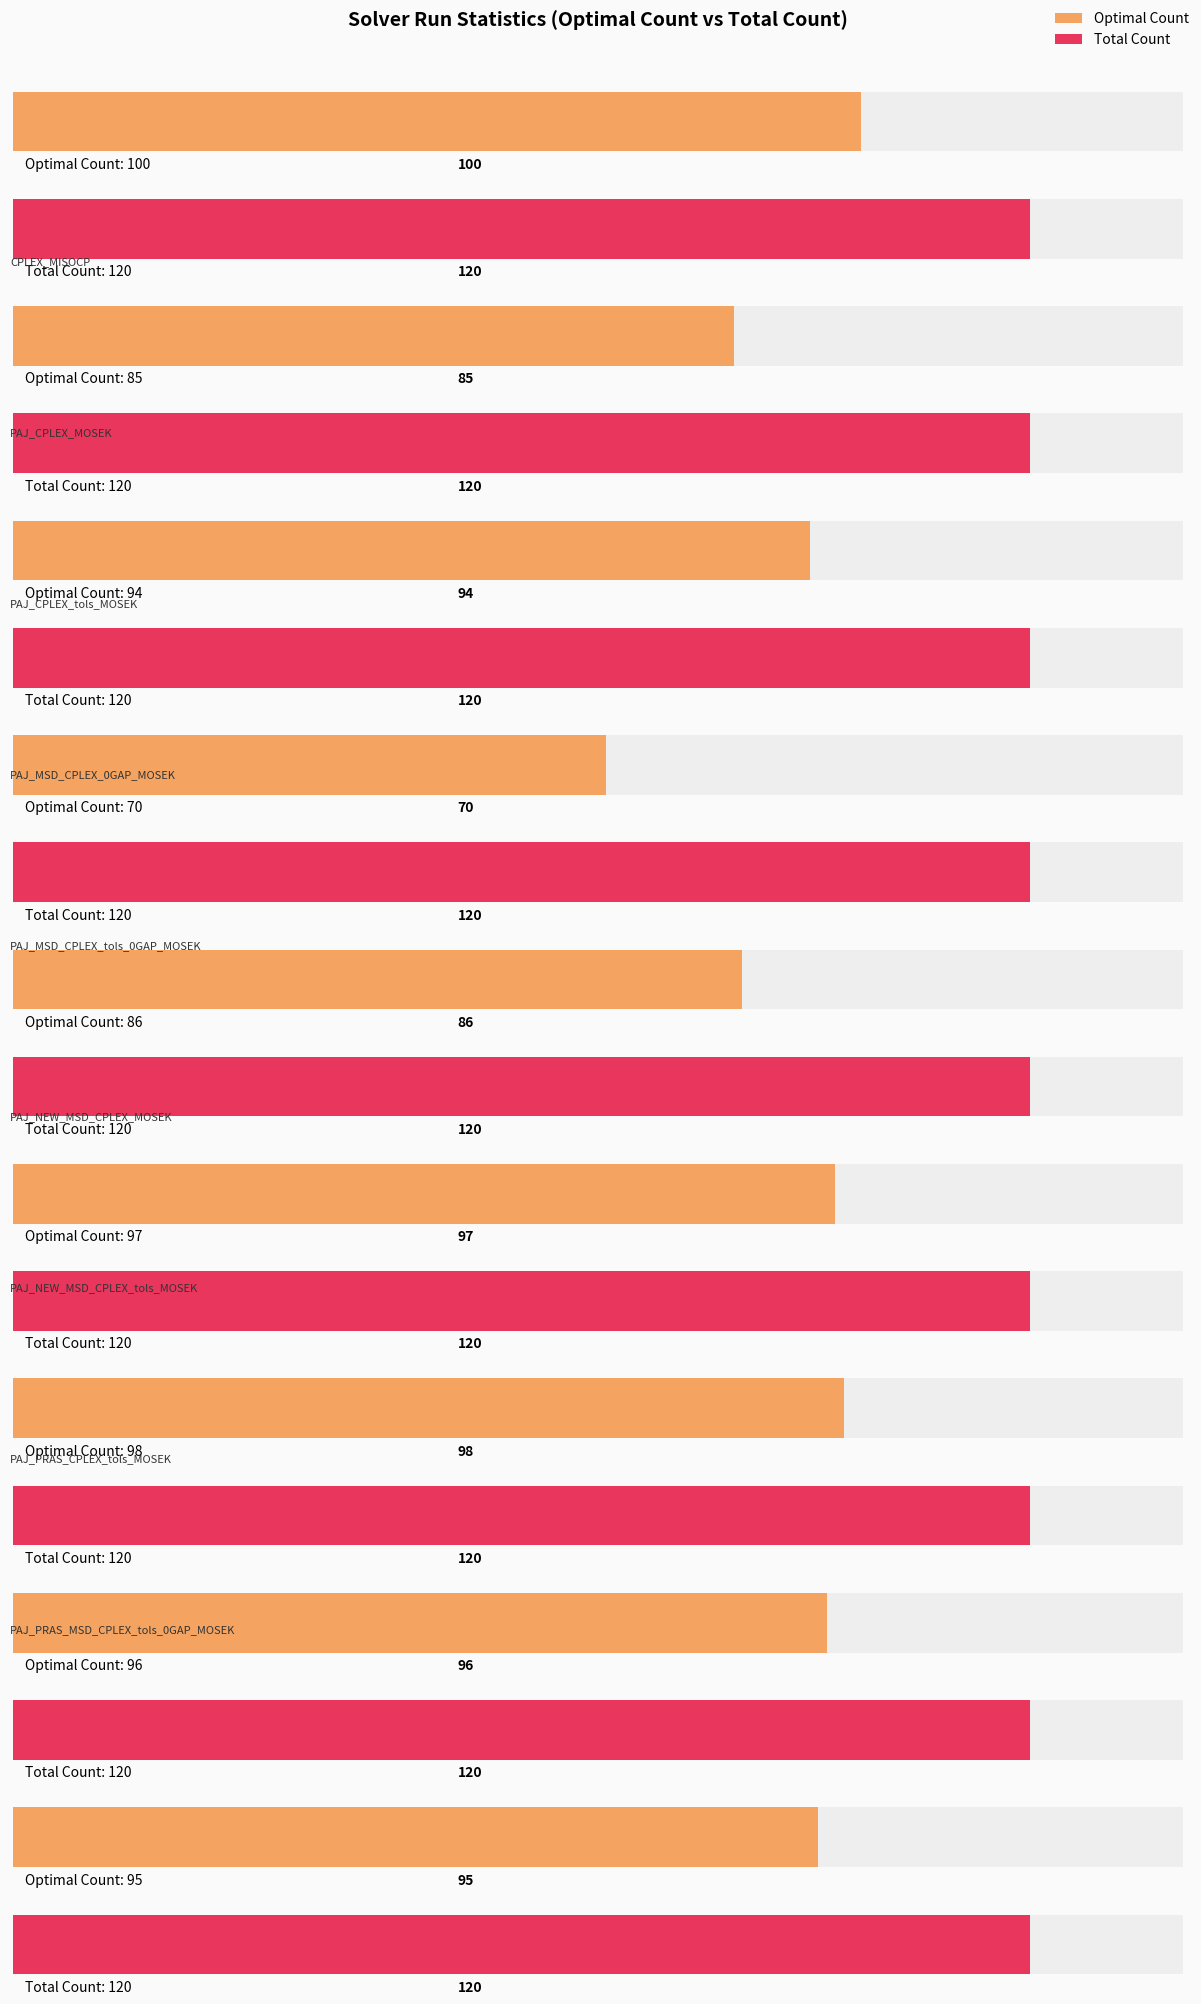

At how many categories does at least one series exceed 79?

9